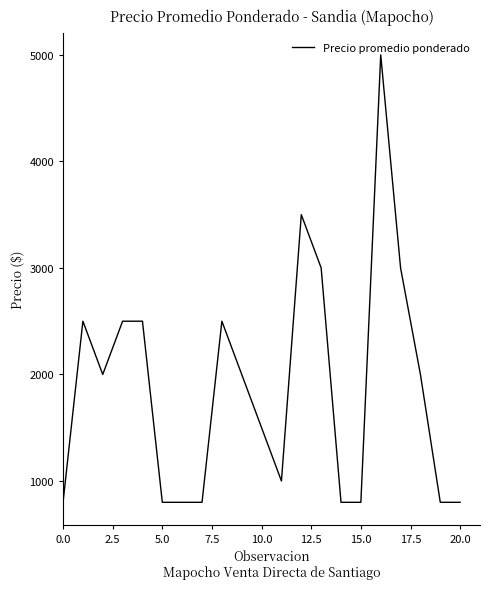

What is the difference between the maximum and minimum values?

4200